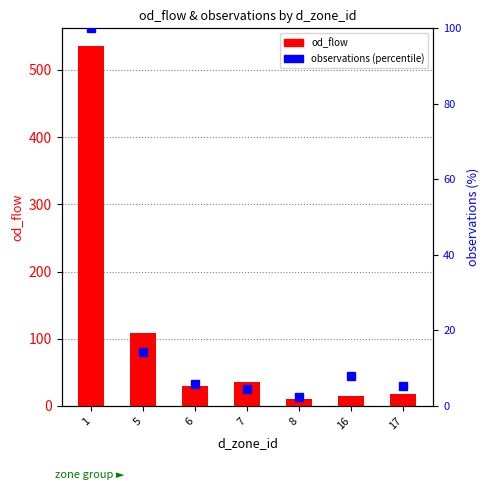

What is the greatest value displayed?

535.1